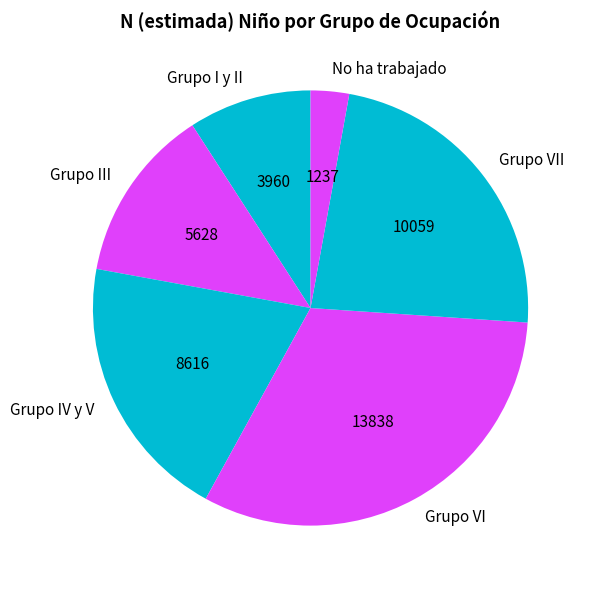

How many slices are in this pie chart?

6